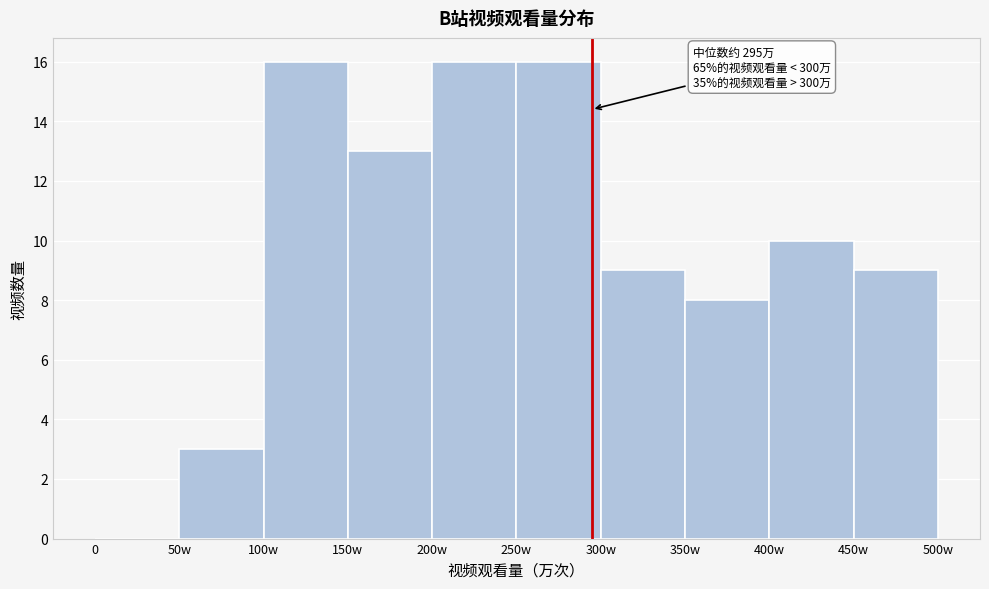

Reading right to left, transcribe all the data shown in this chart.

450w=9	400w=10	350w=8	300w=9	250w=16	200w=16	150w=13	100w=16	50w=3	0=0